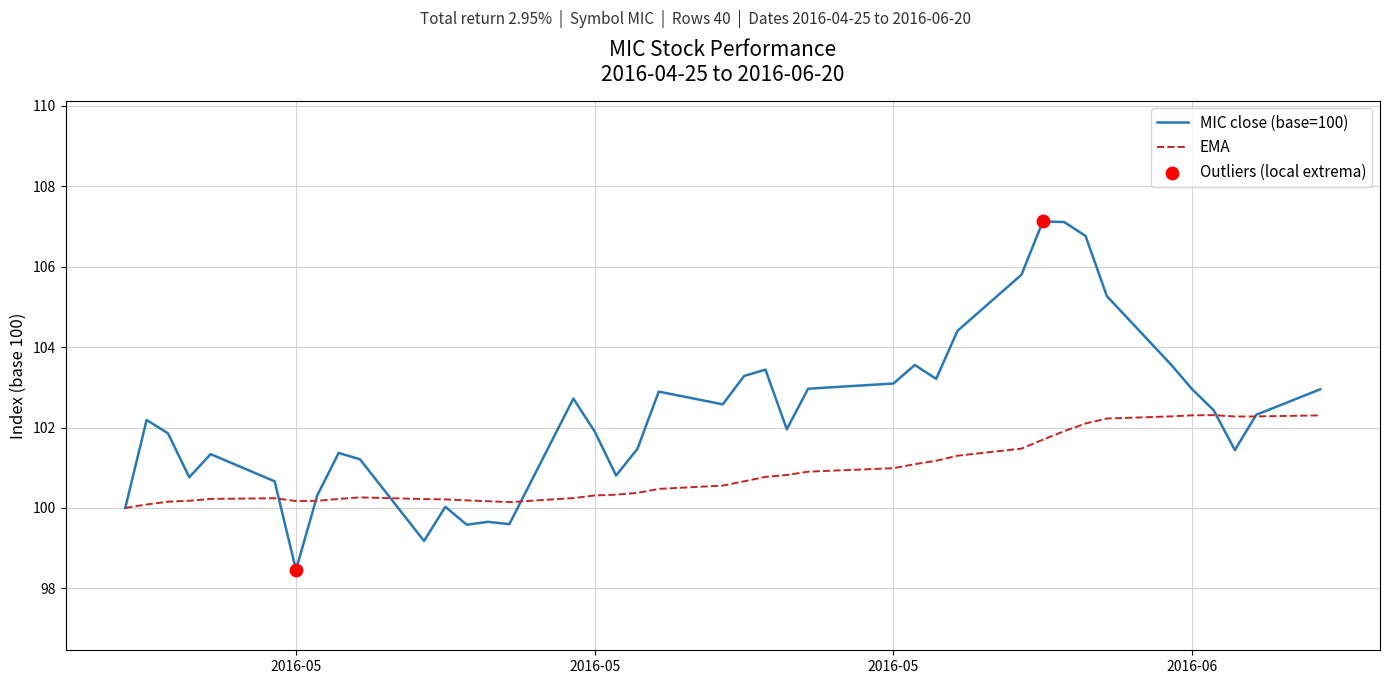

Which series has the largest total across all categories?

MIC close (base=100)